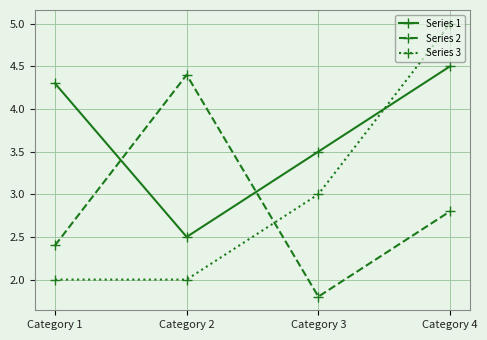

Where do Series 2 and Series 3 first cross each other?

Category 2 and Category 3